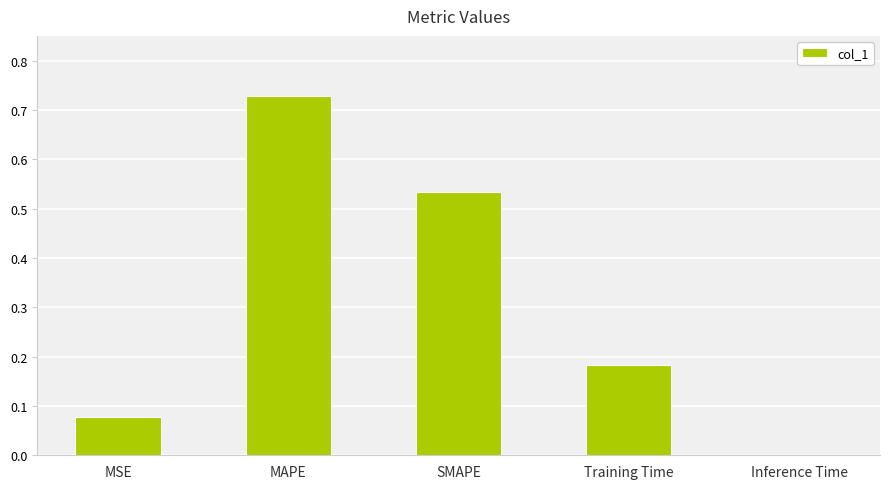

What is the sum of all values?

1.5